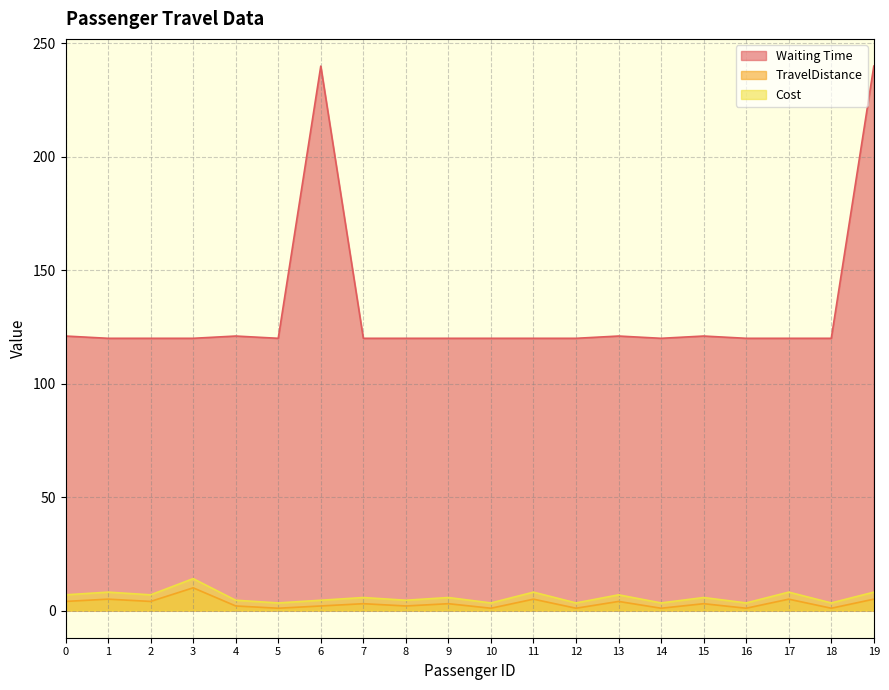

Is the value of Cost at 16 greater than the value of Waiting Time at 16?

No